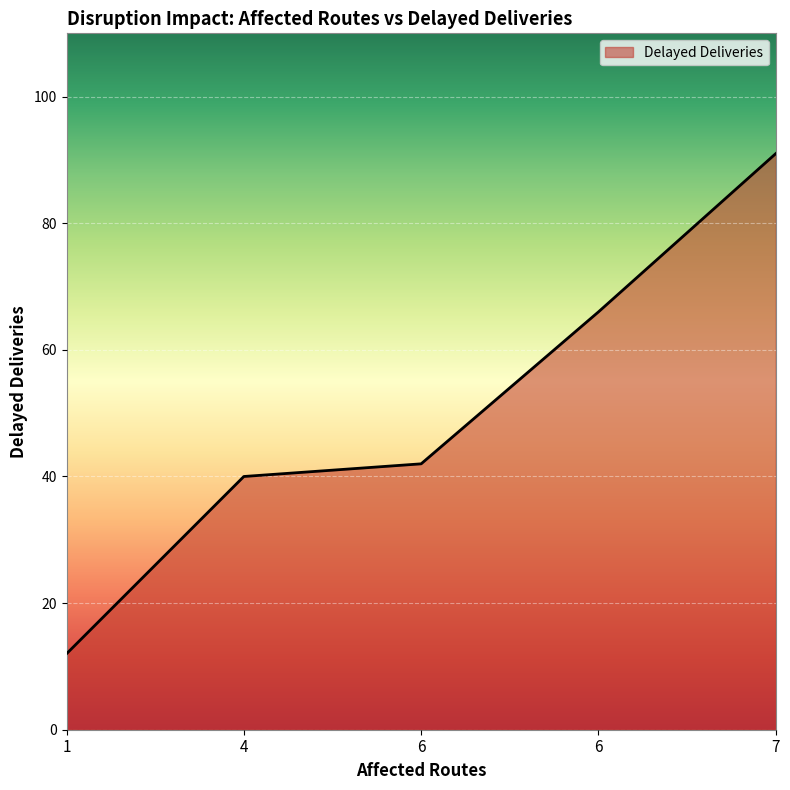

Rank the categories by value from lowest to highest.

1, 4, 6, 6, 7